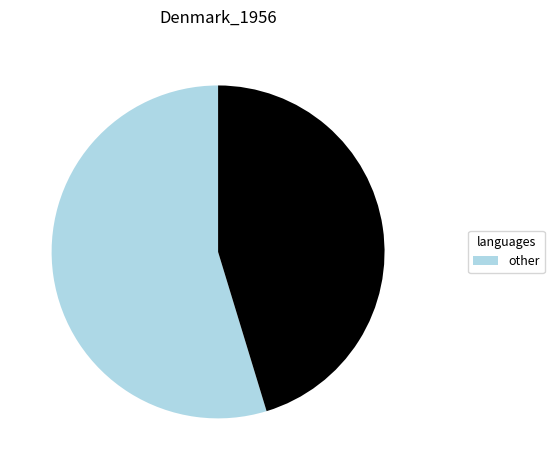

Does any single category account for the majority?

Yes